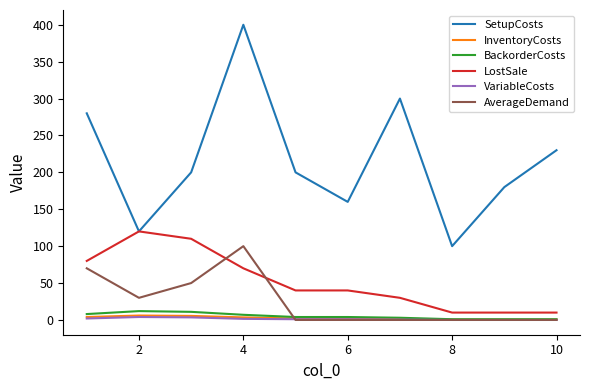

Which series has the largest range (max minus min)?

SetupCosts